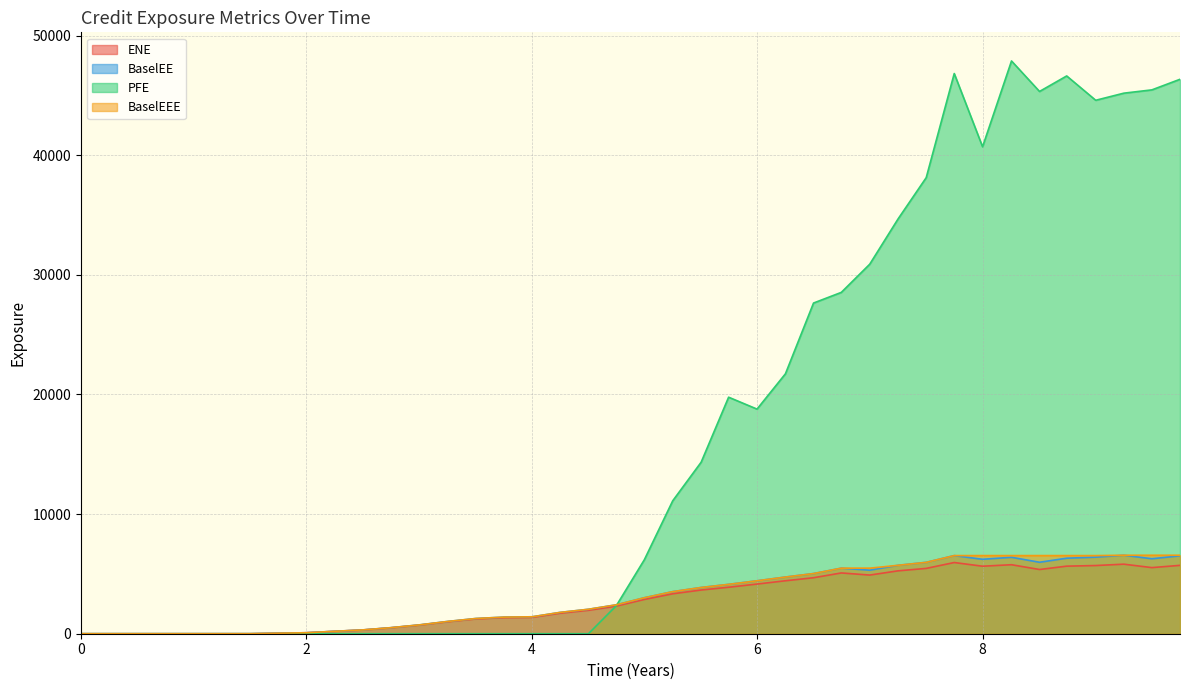

Which series has the largest range (max minus min)?

PFE